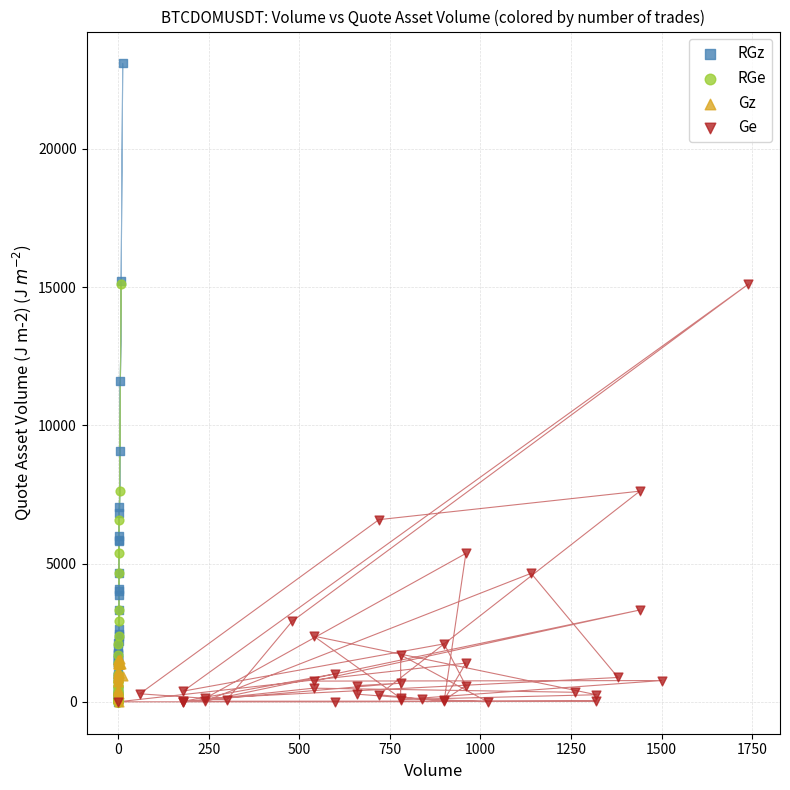

Which series contains the highest Y value?

RGz